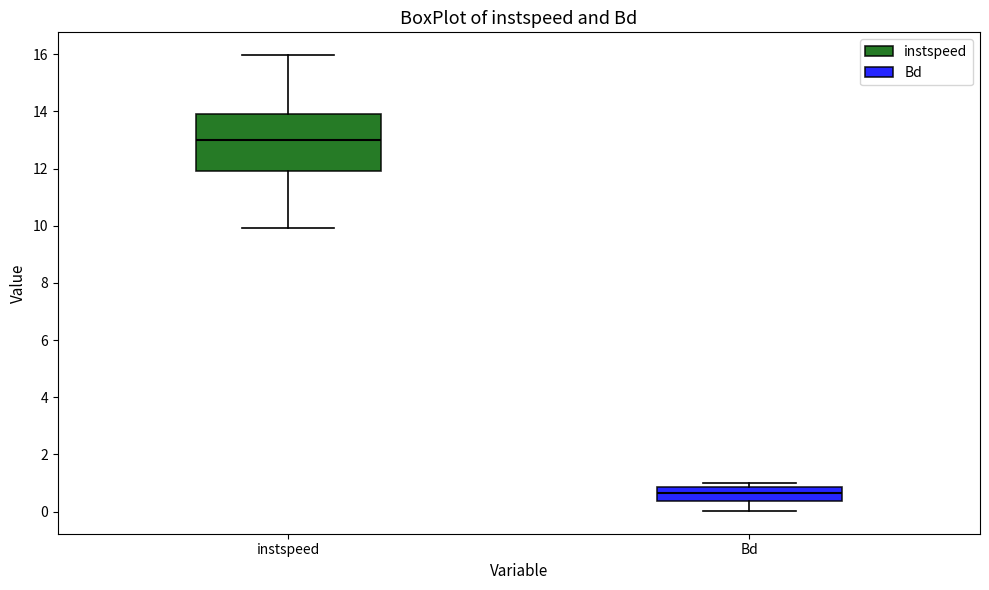

Which box's median line is the lowest?

Bd